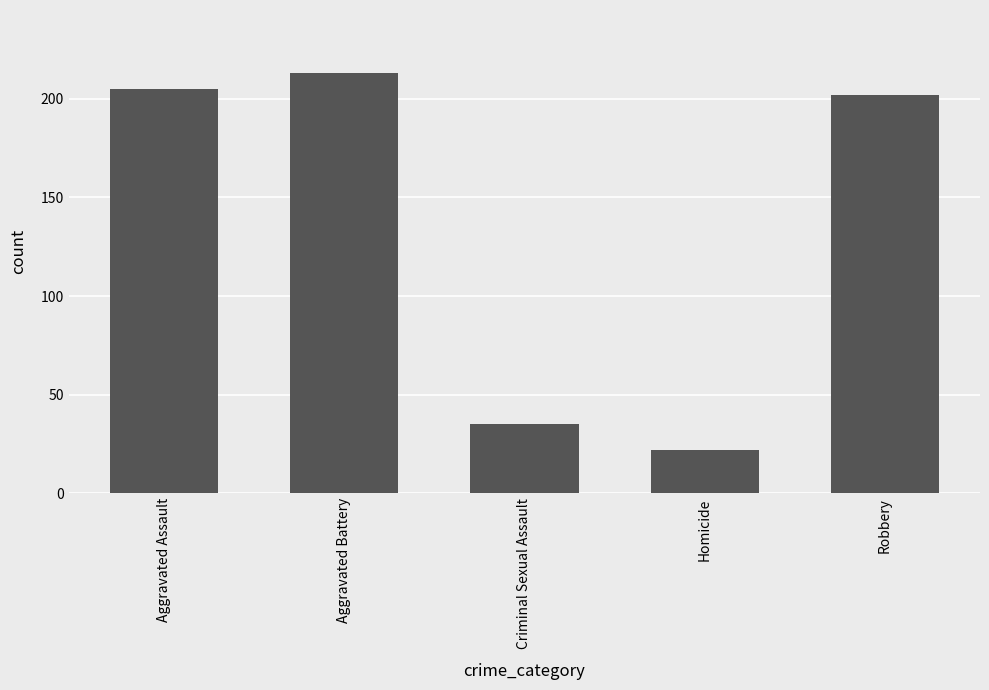

How many data points are less than 202?

2